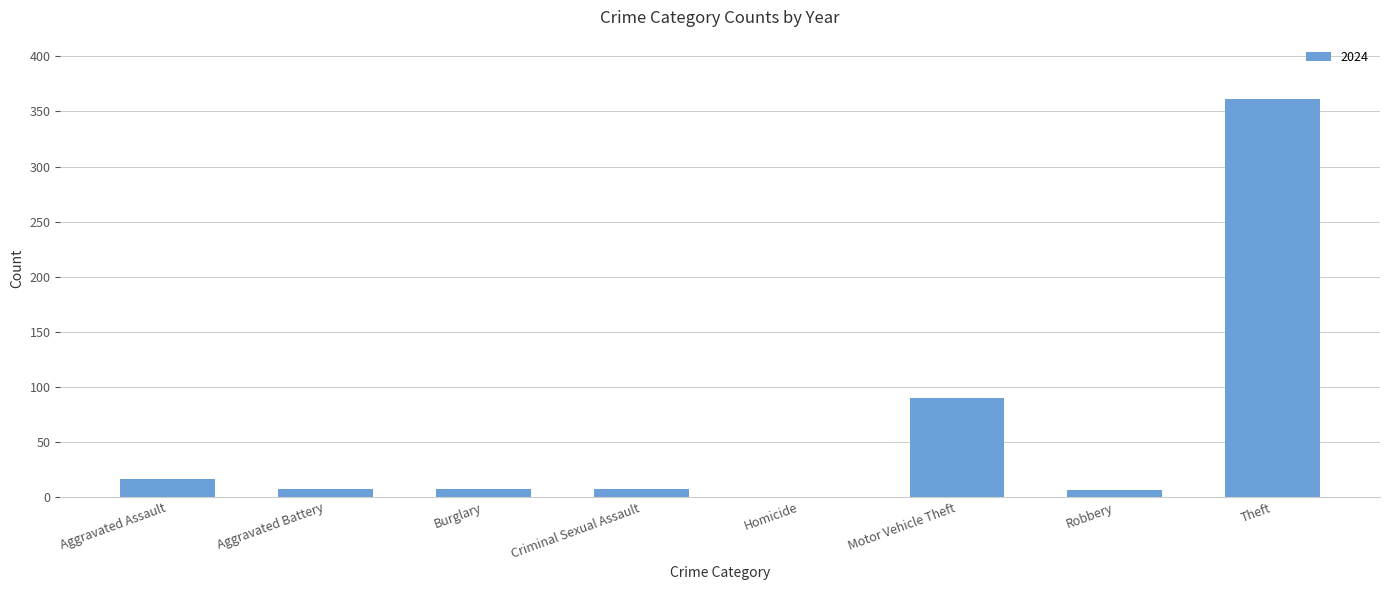

True or false: the data shows 16 at Aggravated Assault.

True